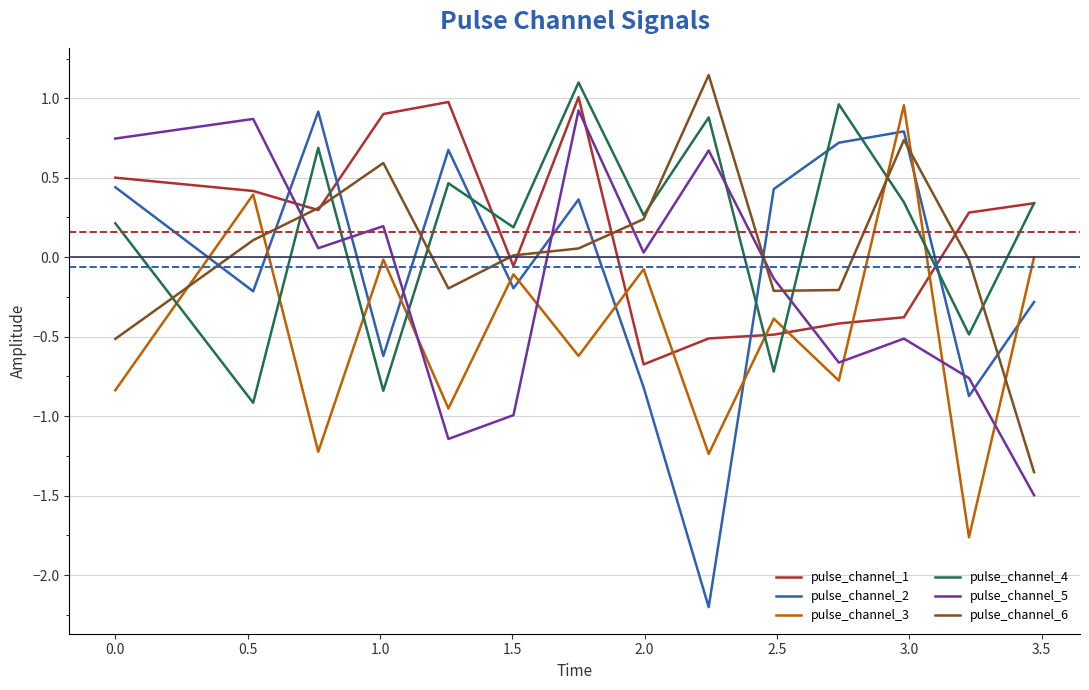

Which series has the widest spread of values?

pulse_channel_2